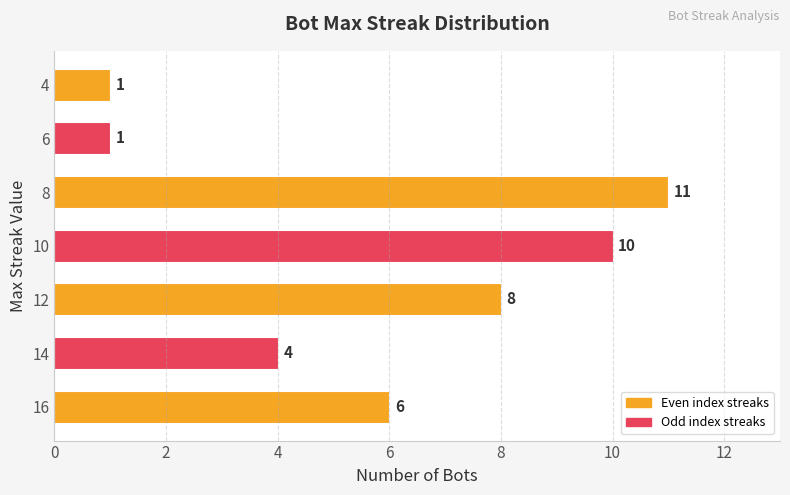

What is the change in value from 14 to 12?

+4